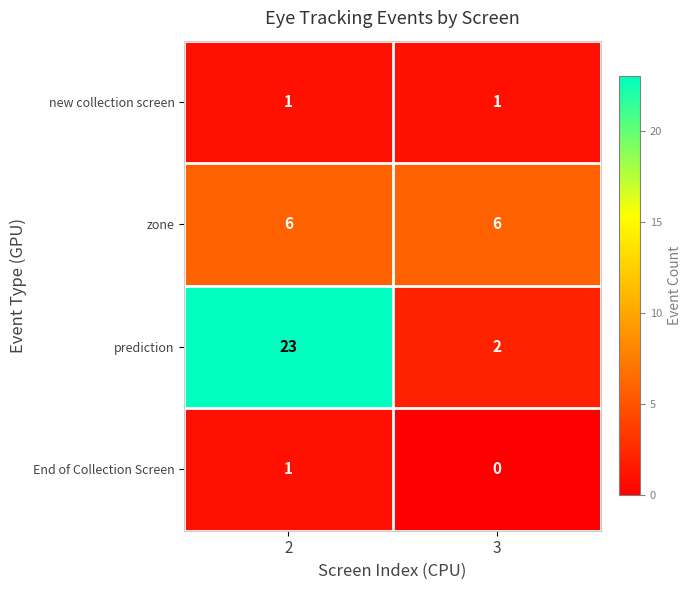

True or false: new collection screen has a value of 0 at 2.

False